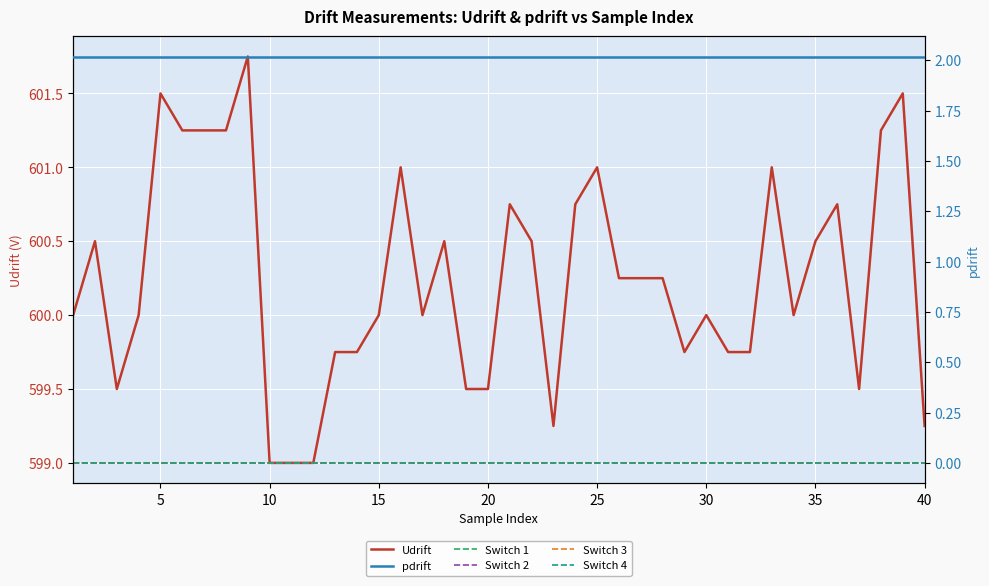

True or false: Switch 4 and Switch 1 cross at least once.

False